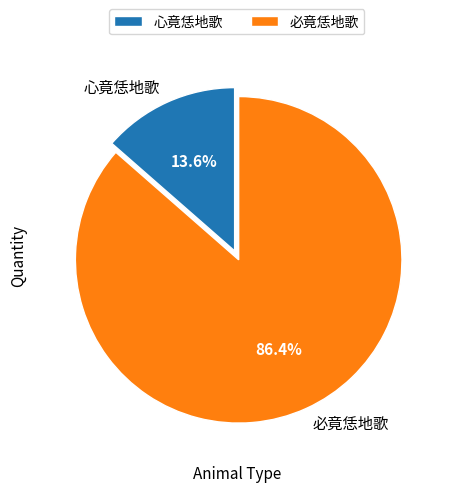

What is the ratio of the value at 心竟恁地歌 to the value at 必竟恁地歌?

0.2